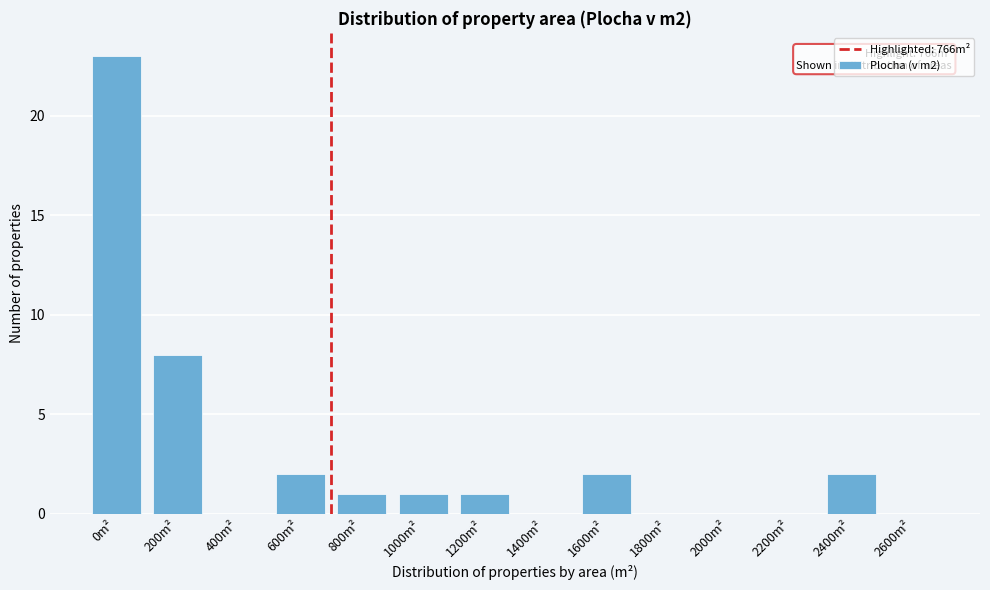

Reading left to right, what are all the values shown in this chart?

0m²=23	200m²=8	400m²=0	600m²=2	800m²=1	1000m²=1	1200m²=1	1400m²=0	1600m²=2	1800m²=0	2000m²=0	2200m²=0	2400m²=2	2600m²=0